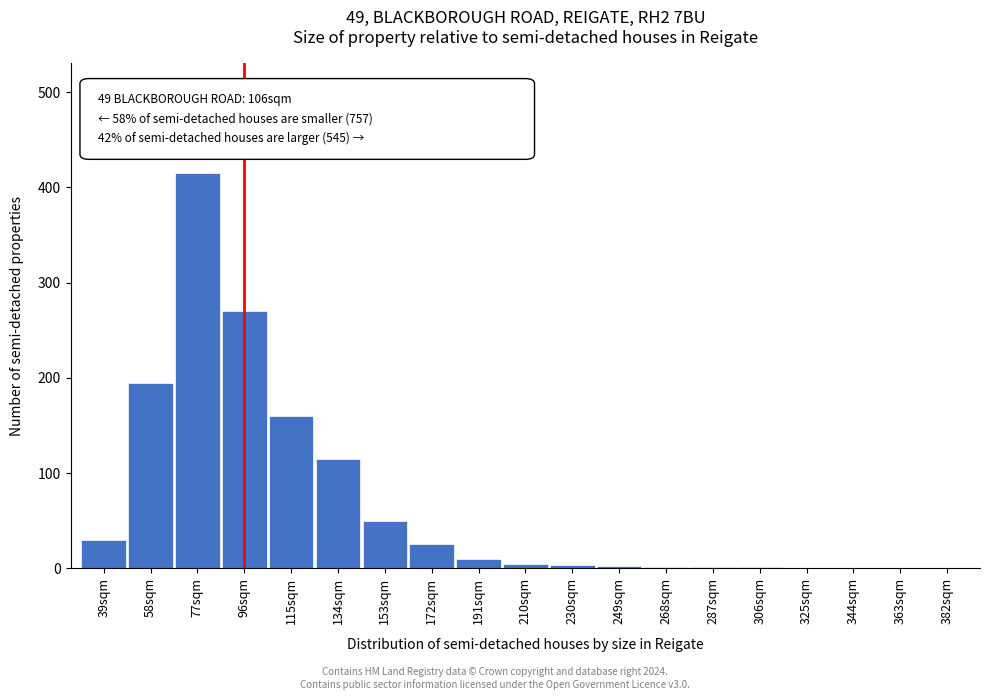

What is the maximum value shown in the chart?

415